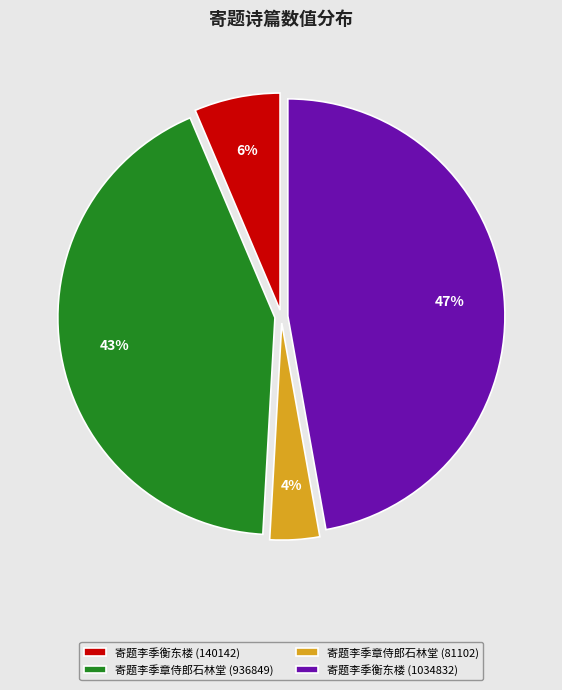

To the nearest percent, what is the combined percentage of 寄题李季衡东楼 (140142) and 寄题李季章侍郎石林堂 (936849)?

49%